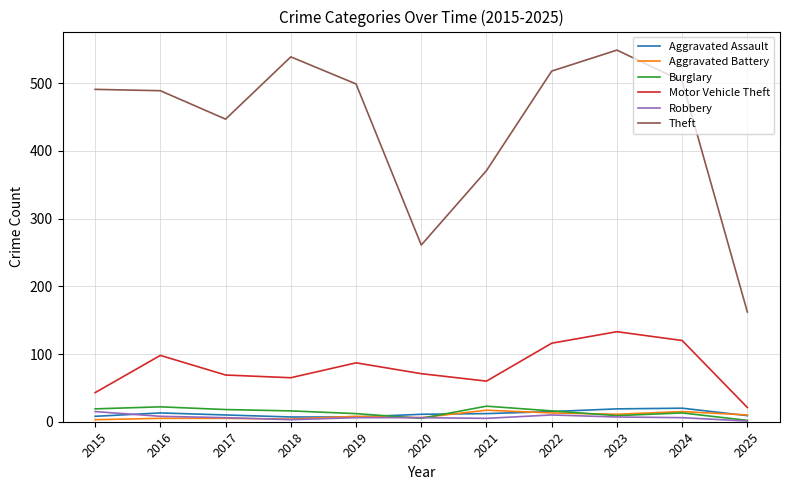

Where do Aggravated Assault and Burglary first cross each other?

2019 and 2020